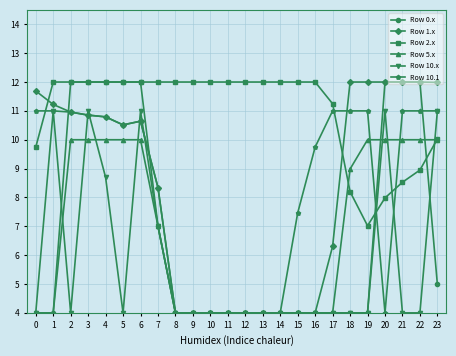

What is the minimum value shown in the chart?

4.0